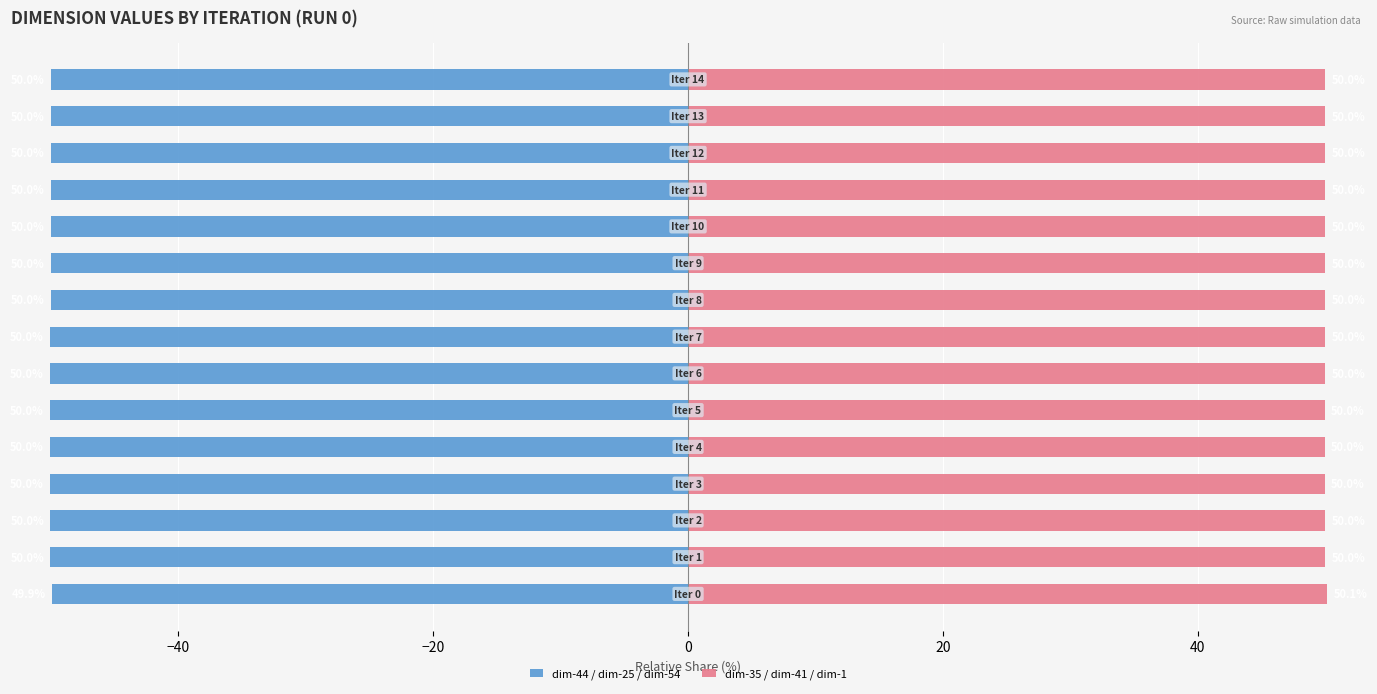

What are all the series names shown in the legend?

dim-44 / dim-25 / dim-54, dim-35 / dim-41 / dim-1